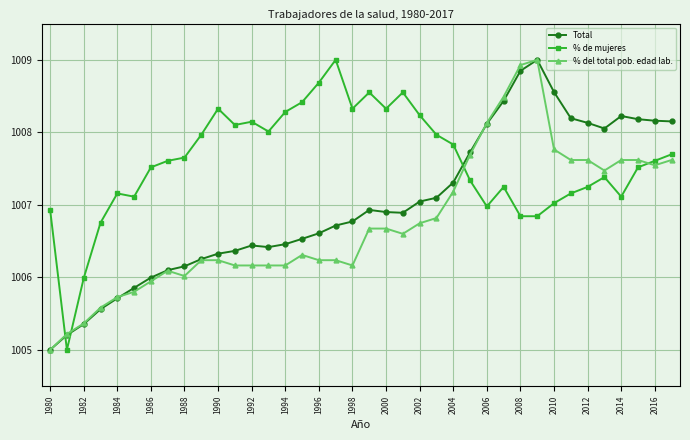

True or false: % del total pob. edad lab. has more than 0 points higher than both neighbors.

True